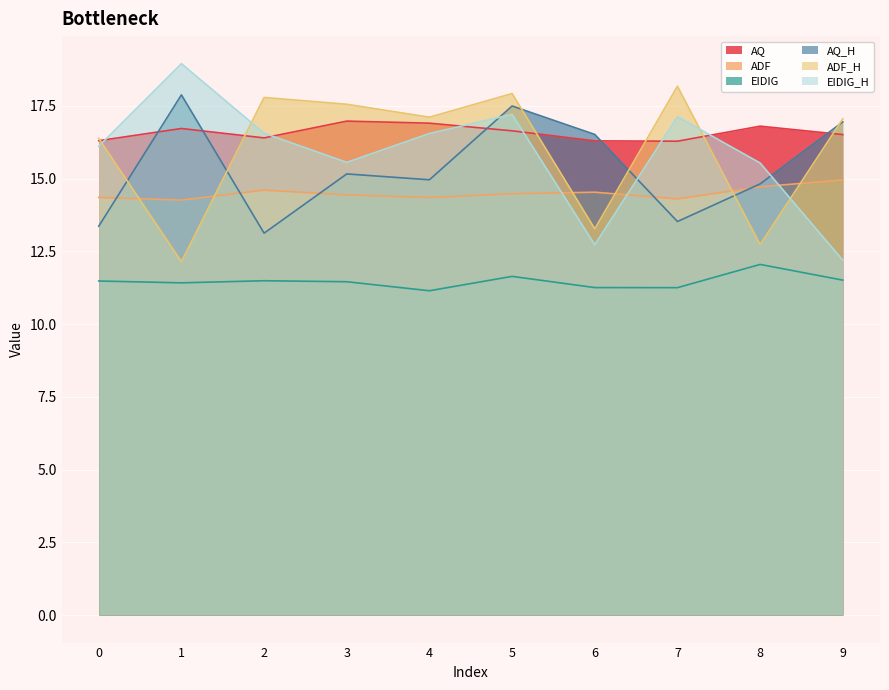

Reading right to left, extract all data points from this chart.

AQ: 9=16.5	8=16.8	7=16.3	6=16.3	5=16.6	4=16.9	3=17.0	2=16.4	1=16.7	0=16.3
ADF: 9=15.0	8=14.7	7=14.3	6=14.5	5=14.5	4=14.4	3=14.4	2=14.6	1=14.3	0=14.4
EIDIG: 9=11.5	8=12.1	7=11.3	6=11.3	5=11.6	4=11.1	3=11.5	2=11.5	1=11.4	0=11.5
AQ_H: 9=16.9	8=14.8	7=13.5	6=16.5	5=17.5	4=15.0	3=15.2	2=13.1	1=17.9	0=13.4
ADF_H: 9=17.1	8=12.7	7=18.2	6=13.3	5=17.9	4=17.1	3=17.6	2=17.8	1=12.1	0=16.4
EIDIG_H: 9=12.2	8=15.5	7=17.1	6=12.7	5=17.2	4=16.6	3=15.6	2=16.6	1=19.0	0=16.1